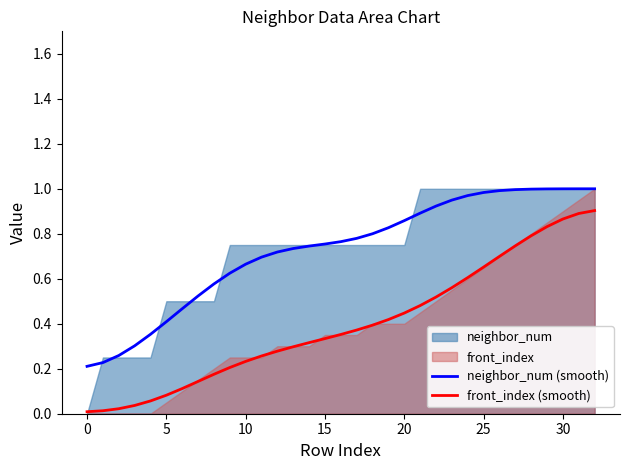

What is the difference between the highest and lowest values at 18?

0.4